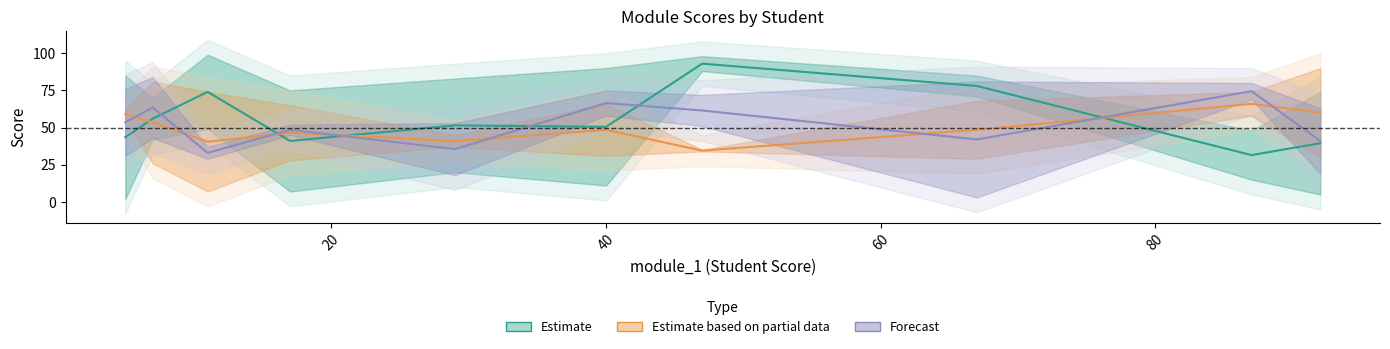

Is the value of module_7 at 67 greater than the value of module_2 at 92?

Yes